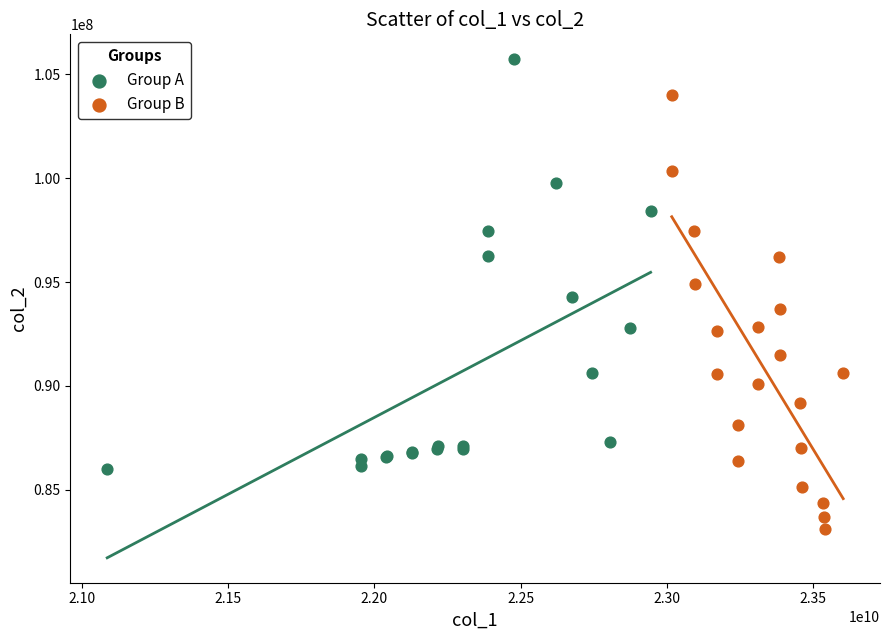

Which series contains the lowest Y value?

Group B